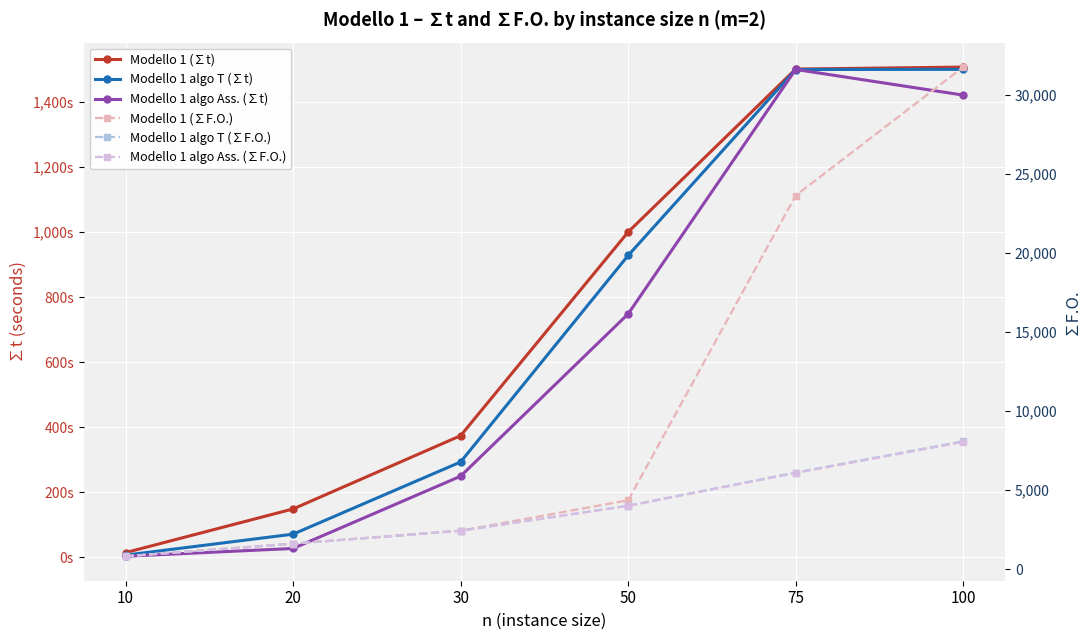

Which label corresponds to the smallest value in the chart?

10